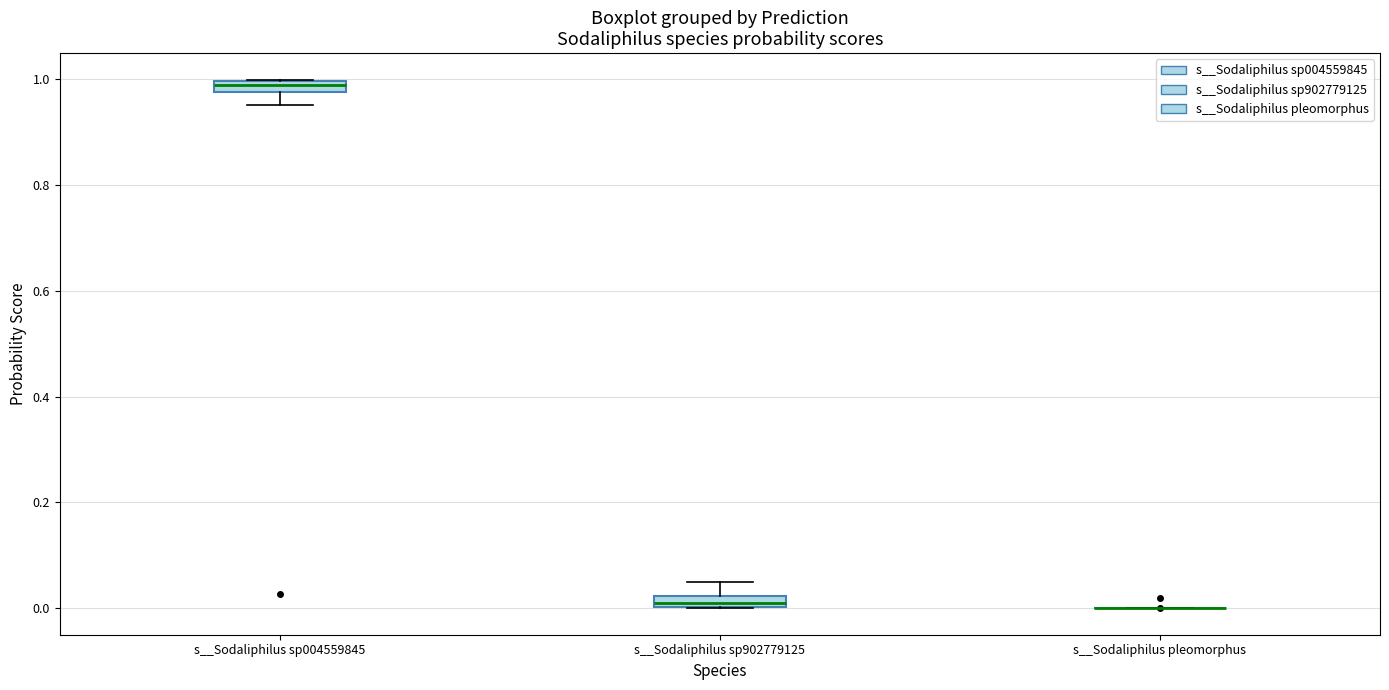

Where is the lower edge of the box for s__Sodaliphilus sp004559845 on the y-axis? The values are not printed on the chart, so give them approximately, as read against the axis.

0.98